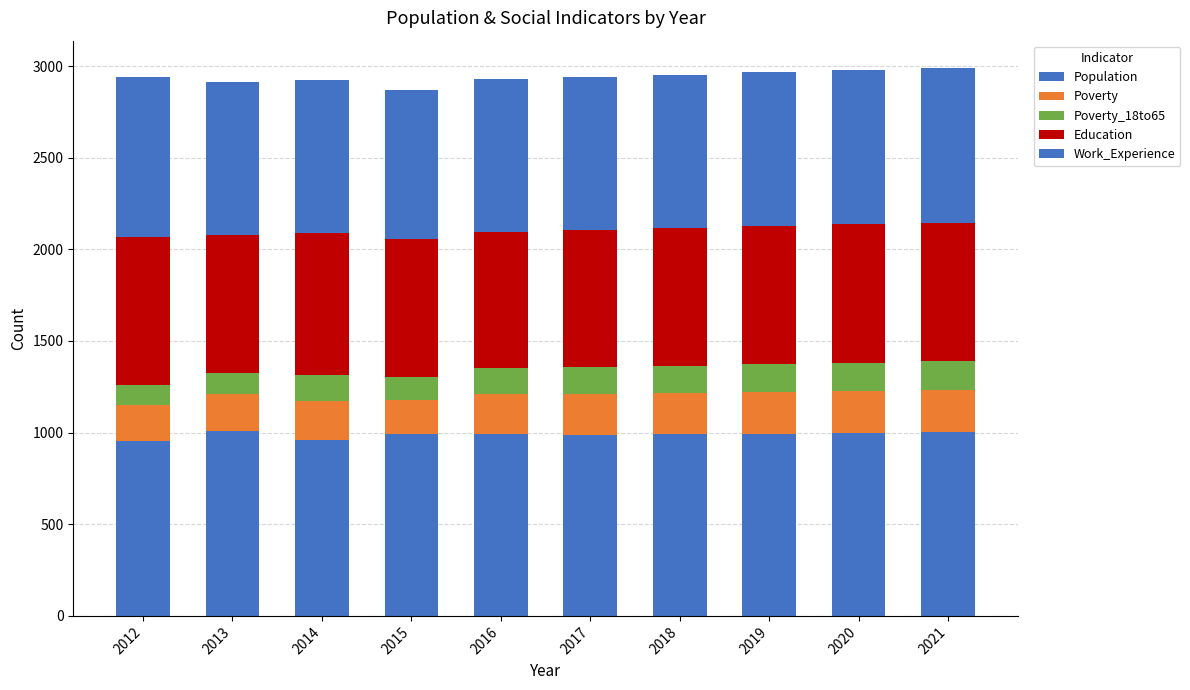

At which label is Population closest to 981?

2017